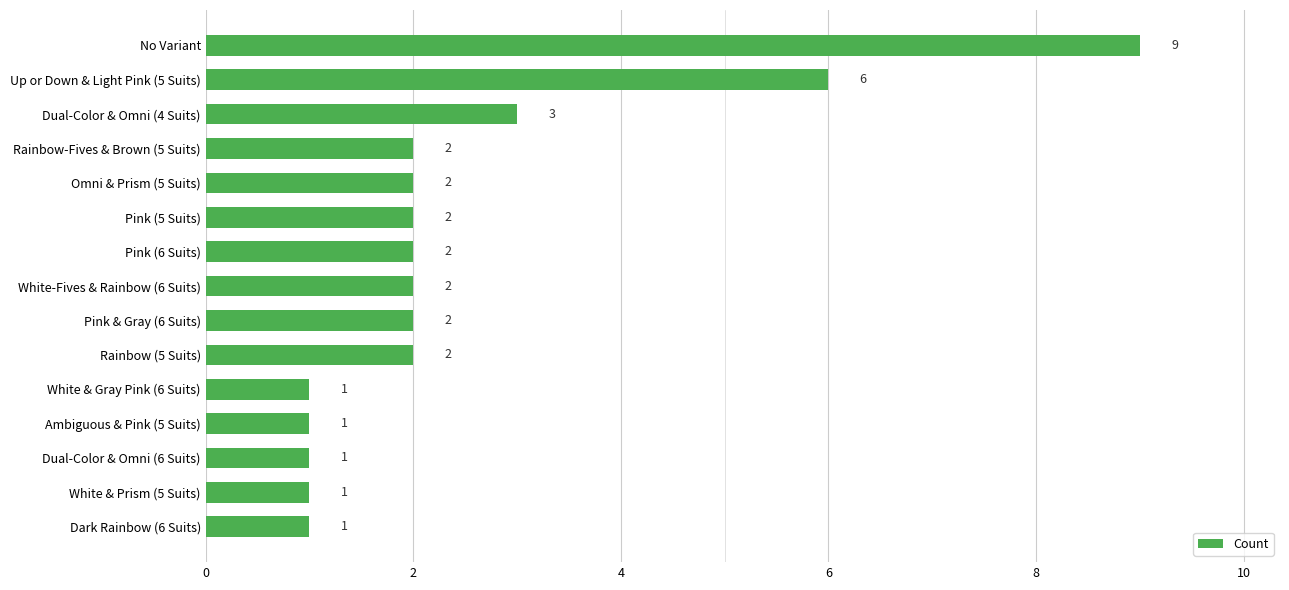

Does the chart contain any negative values?

No